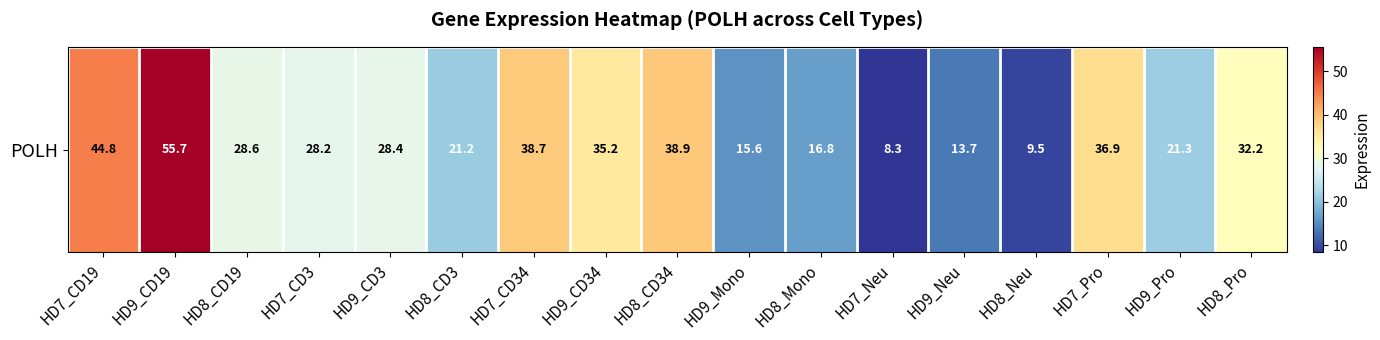

Count the number of data series in this chart.

1